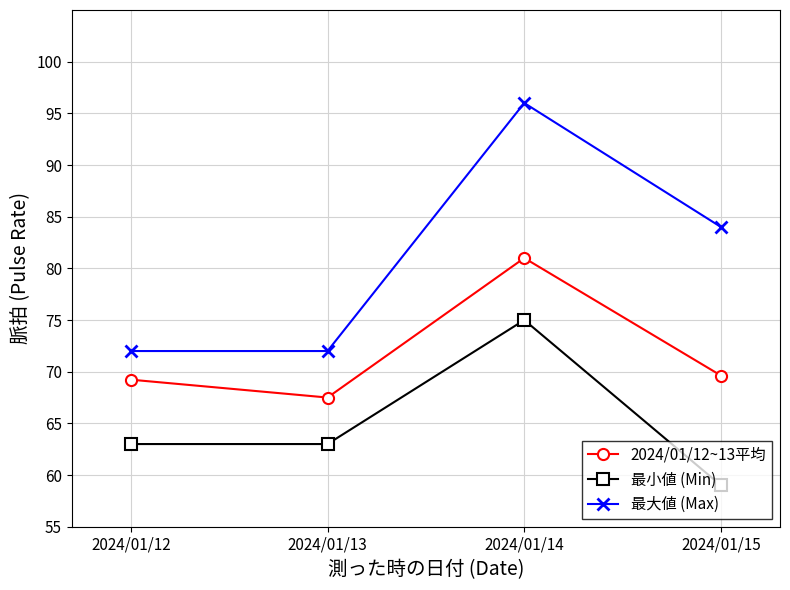

The 最小値 (Min) series shows 98.5 at 2024/01/12. True or false?

False